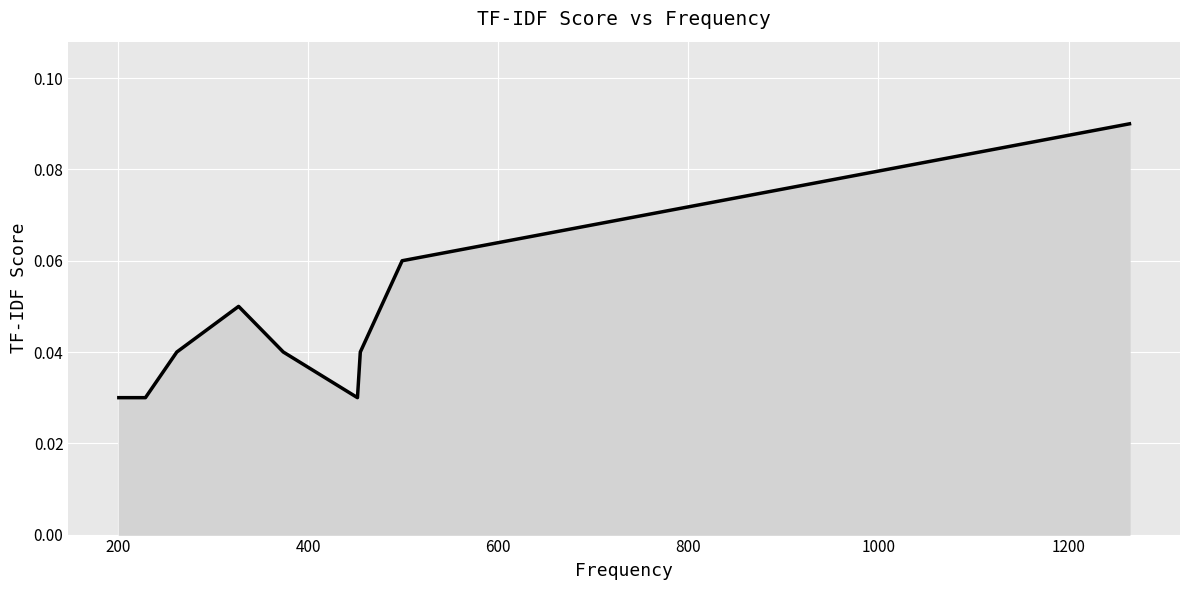

Reading right to left, list all the values displayed in this chart.

0.1	0.1	0.0	0.0	0.0	0.1	0.0	0.0	0.0	0.0